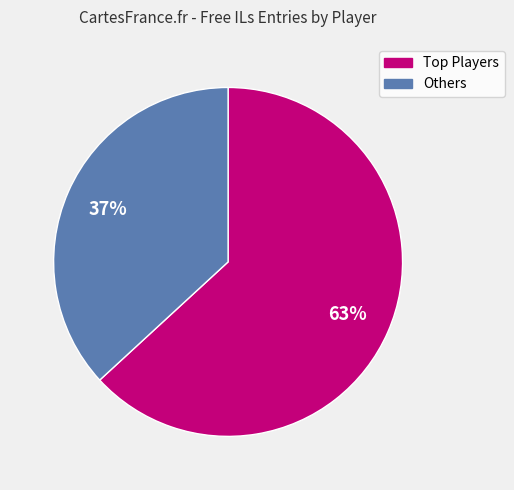

Count the number of slices in the pie.

2